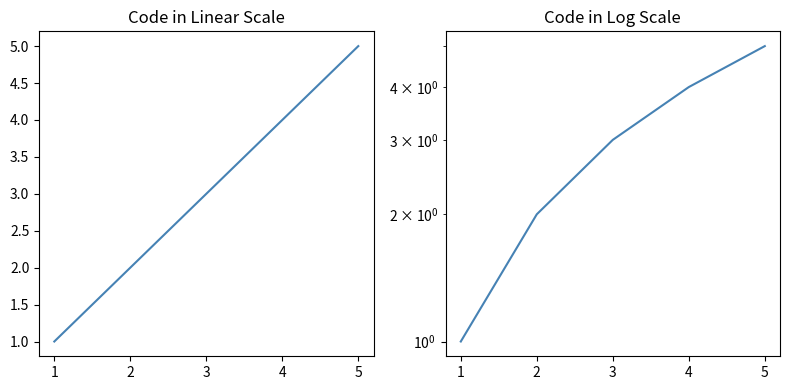

What is the smallest value displayed?

1